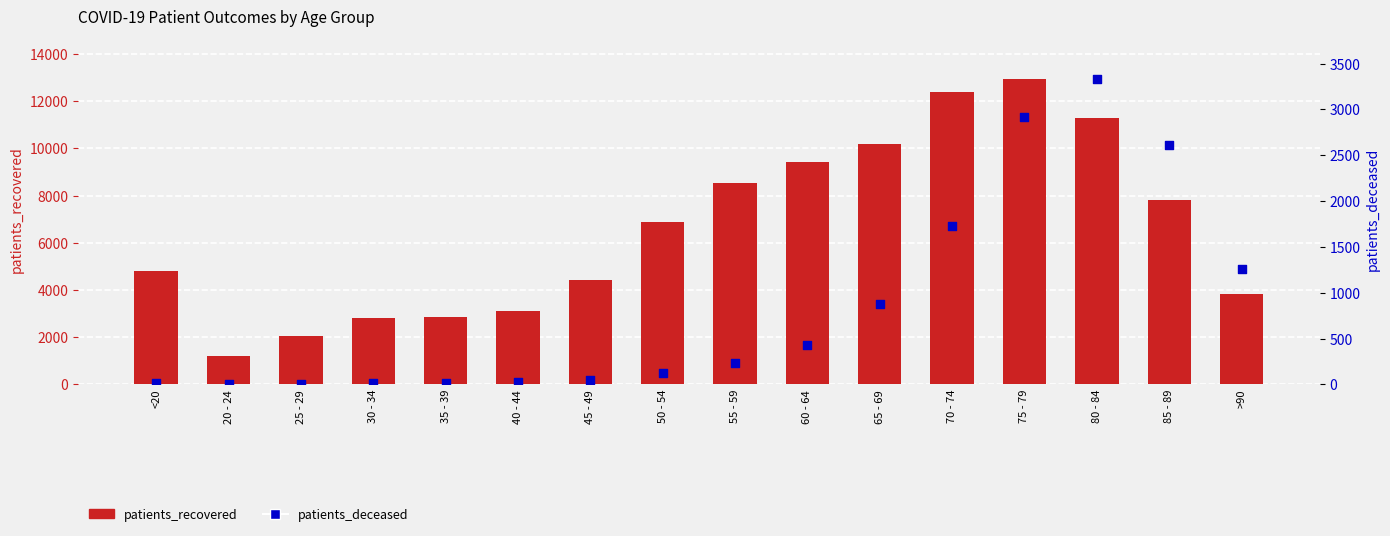

Which series reaches the minimum Y coordinate?

patients_deceased